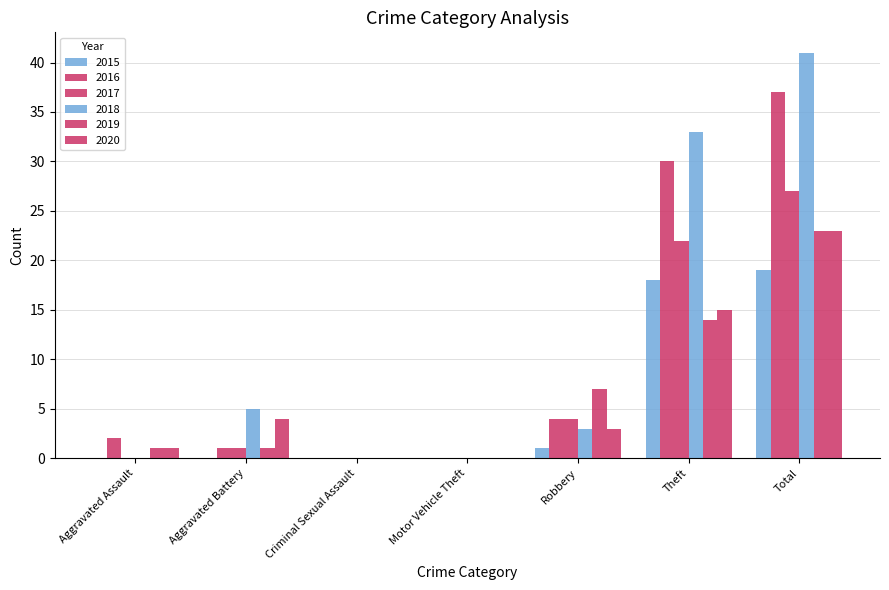

Count the number of data series in this chart.

6